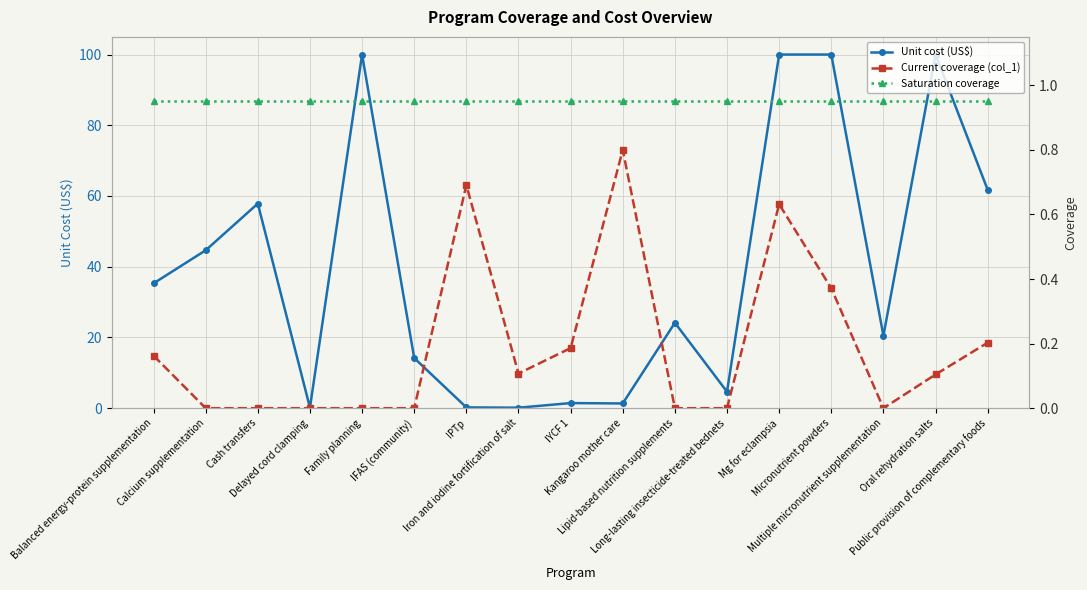

Is it true that Unit cost (US$) equals 8.7 at IFAS (community)?

False